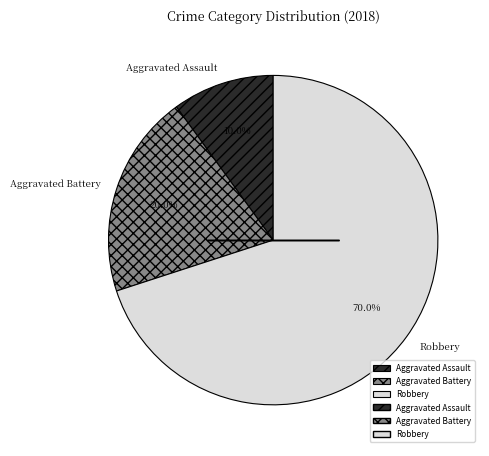

To the nearest percent, what is the difference between the largest and smallest slice percentages?

60%